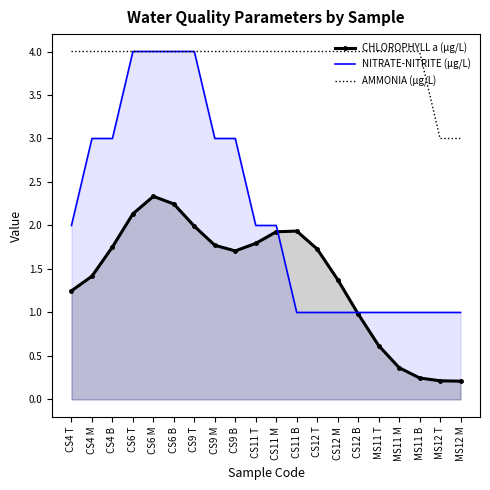

Which series has the largest total across all categories?

AMMONIA (µg/L)